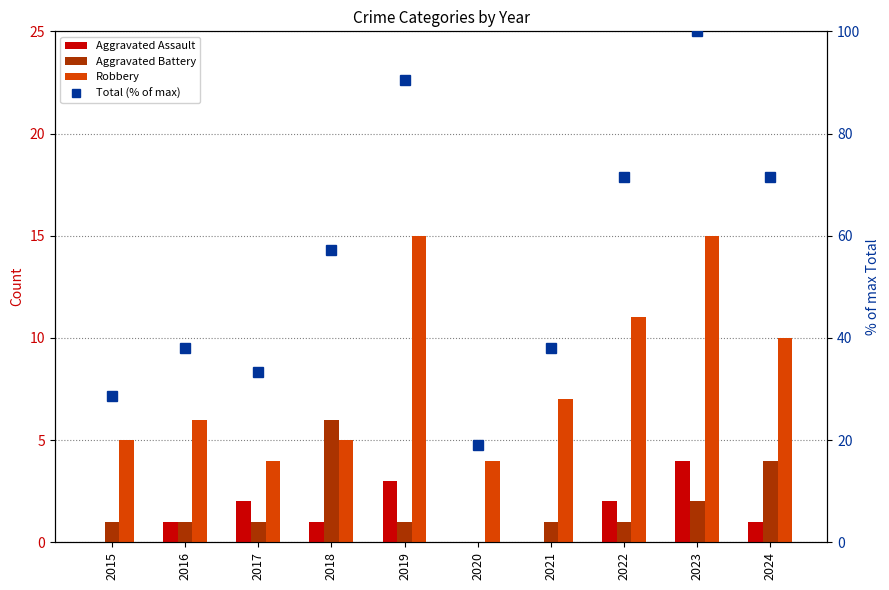

At how many categories does at least one series exceed 58?

4